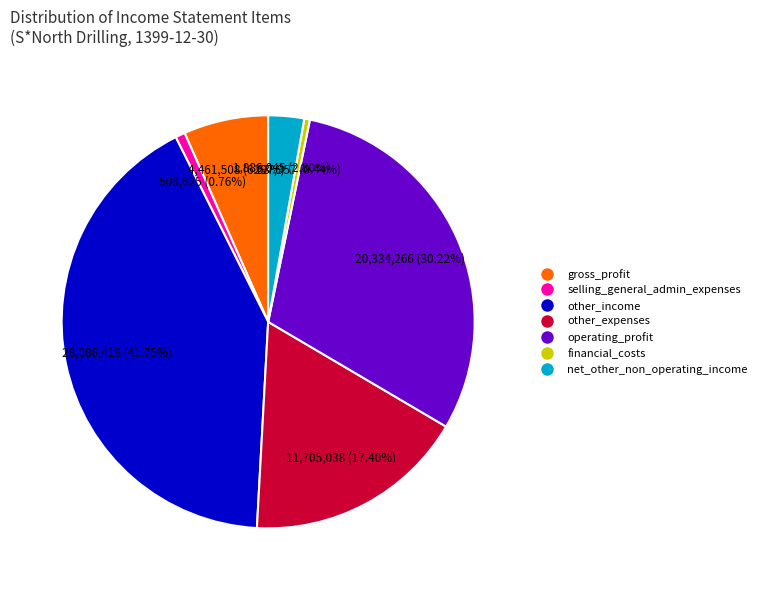

How many segments does this pie chart have?

7